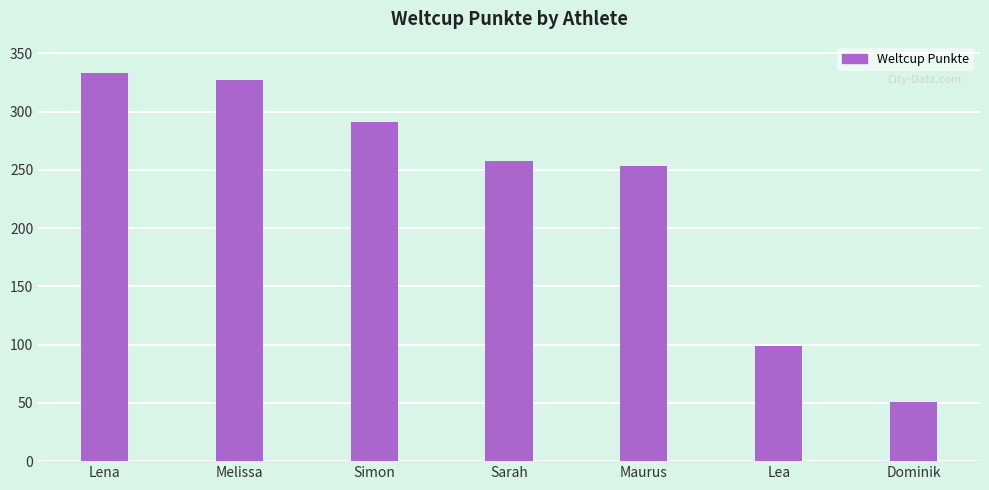

What is the ratio of the value at Melissa to the value at Dominik?

6.4